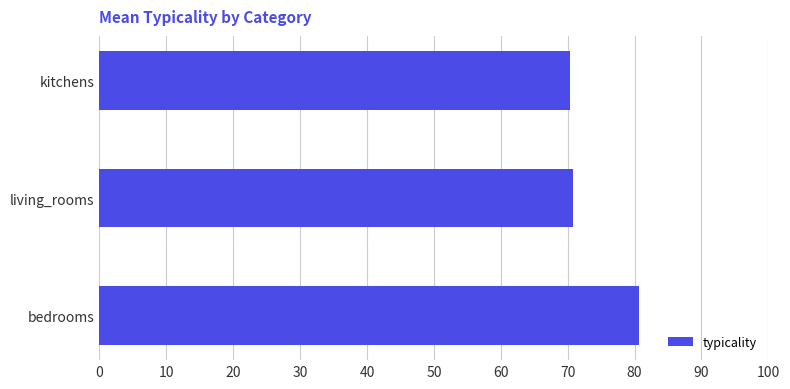

Approximately how many times larger is the value at kitchens compared to living_rooms?

1.0